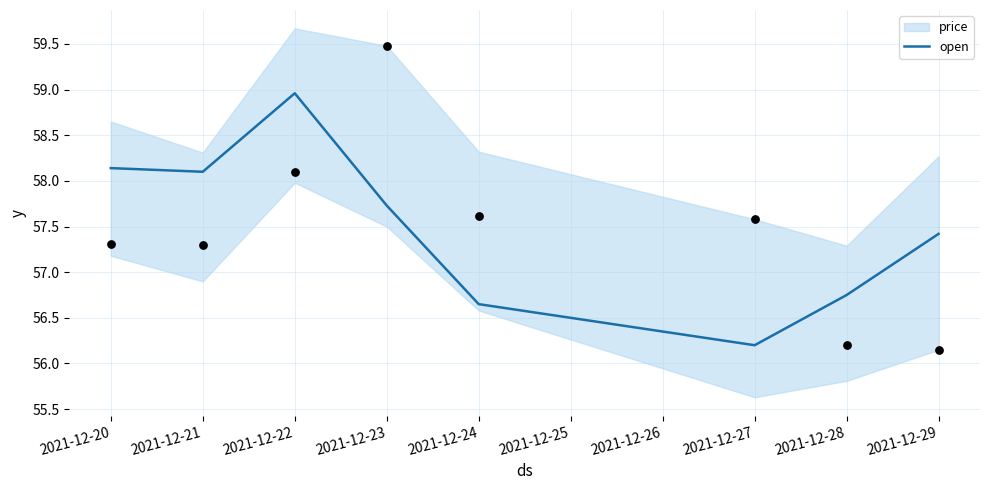

What is the total value across all series at 2021-12-20?

115.5